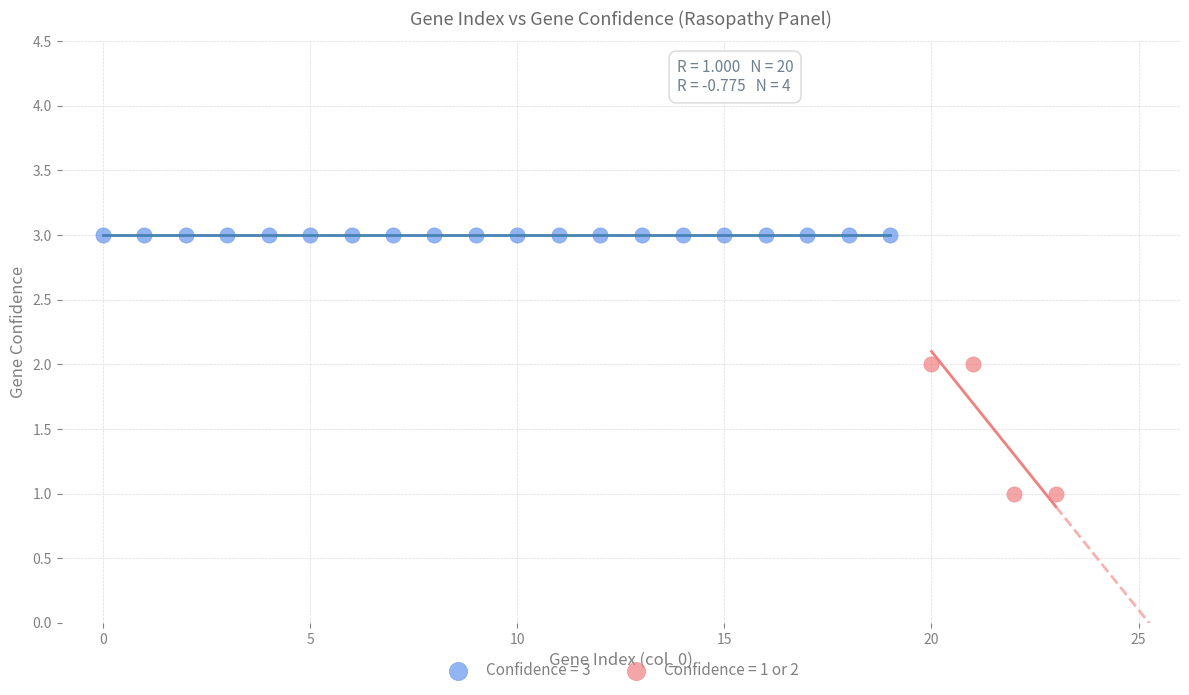

Which series reaches the maximum Y coordinate?

Confidence = 3